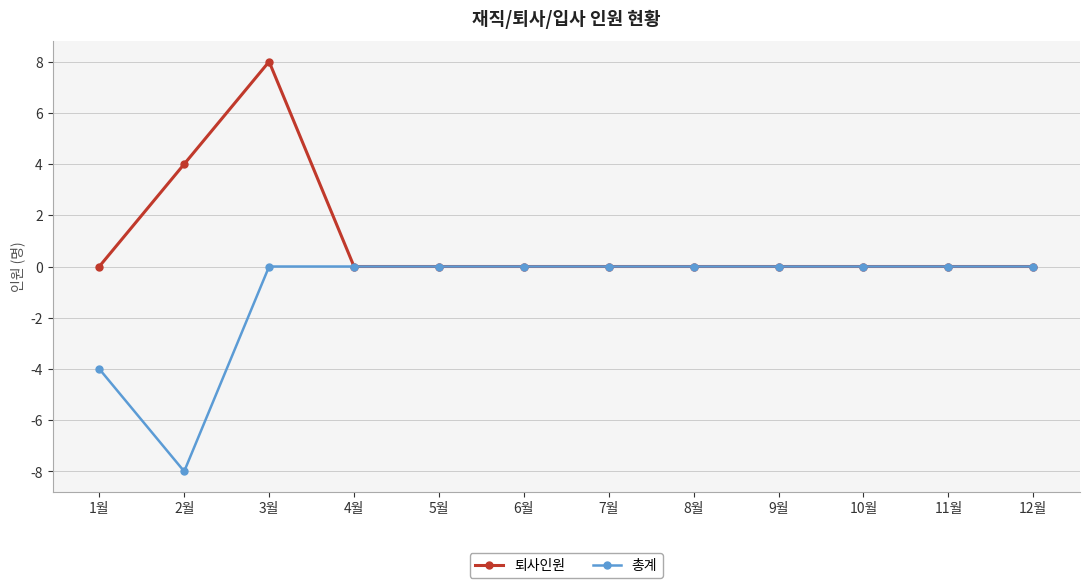

The 총계 series shows 3 at 4월. True or false?

False